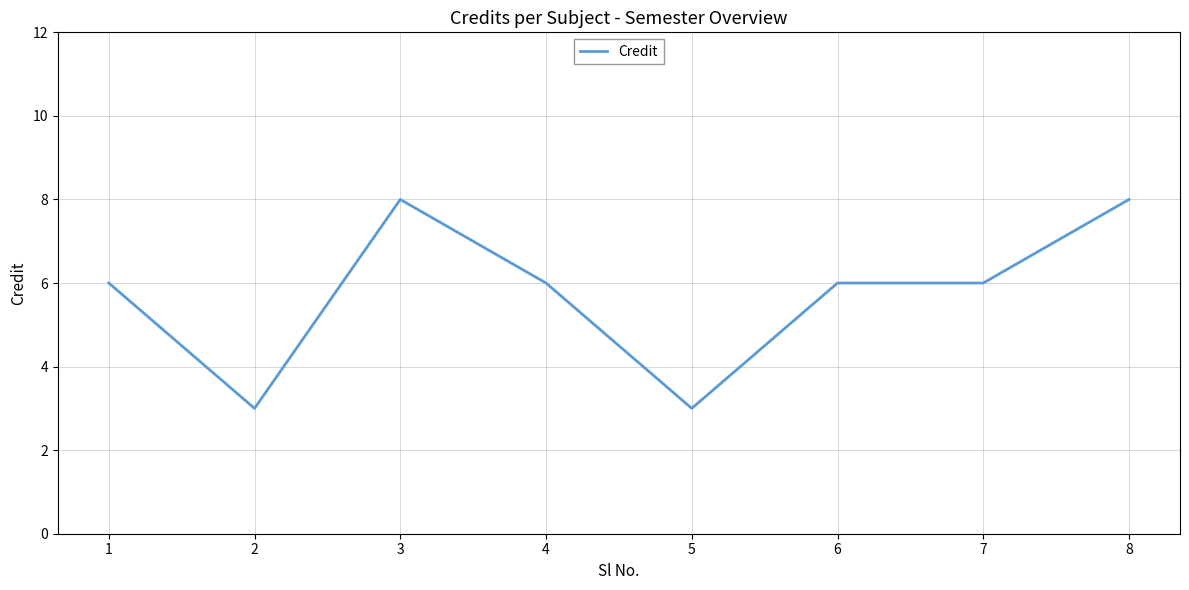

Where is the first local minimum?

2